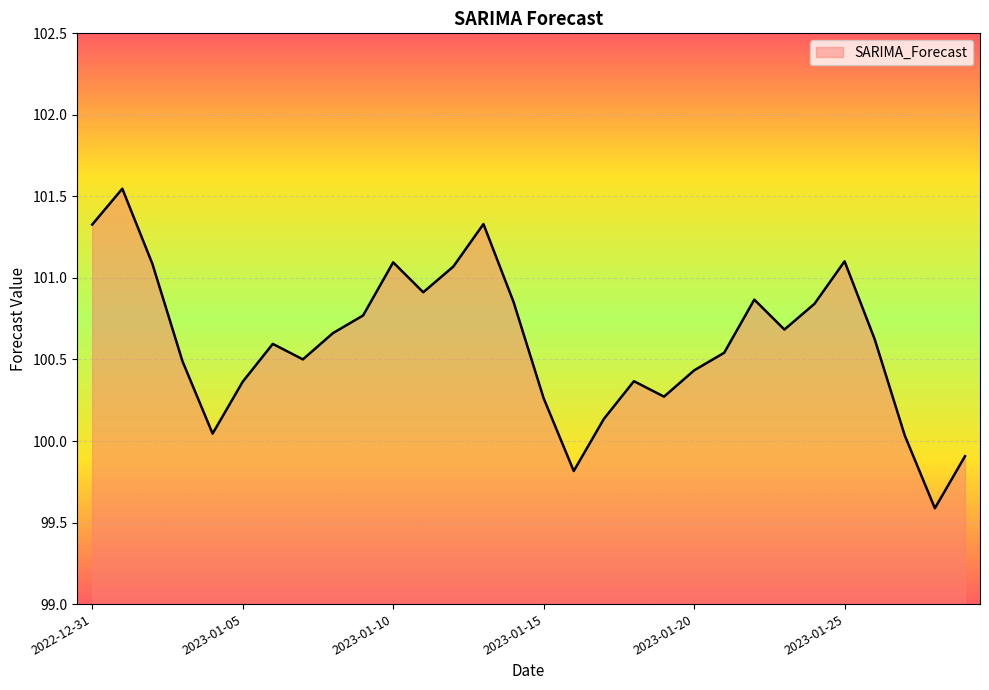

What is the minimum value shown in the chart?

99.6